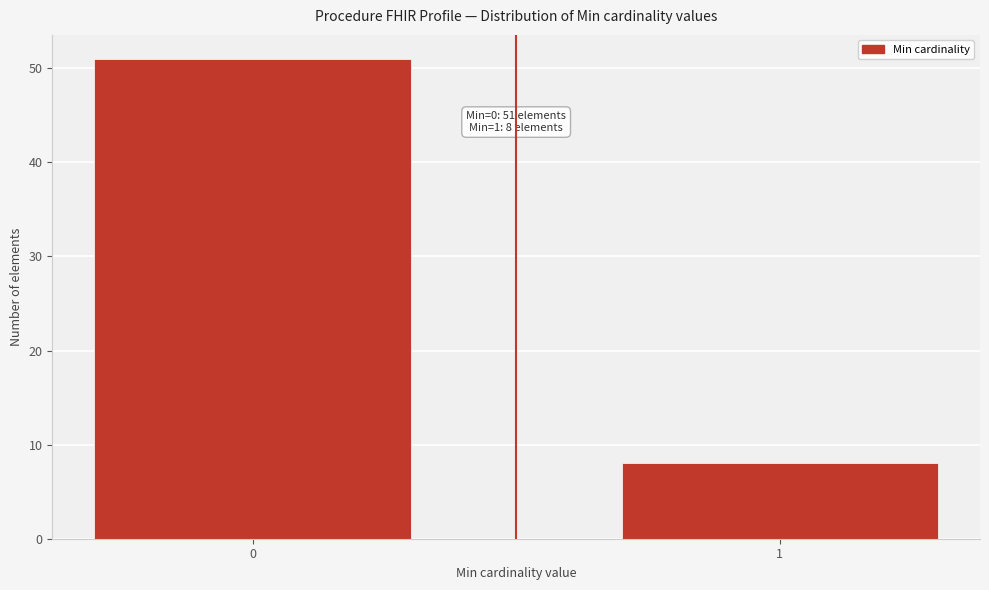

Reading left to right, extract all data points from this chart.

51	8